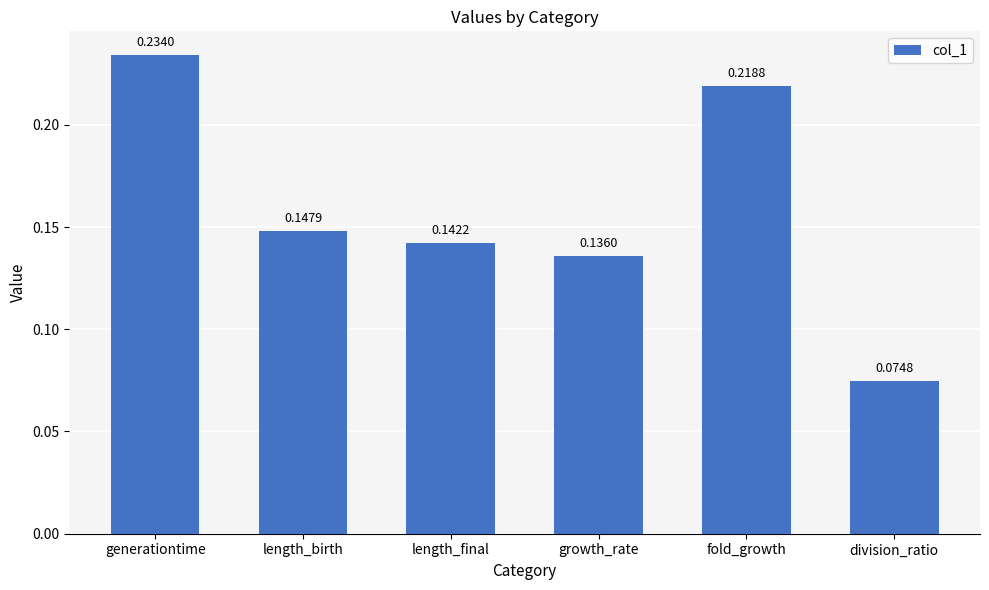

What is the label of the 1st bar from the left?

generationtime